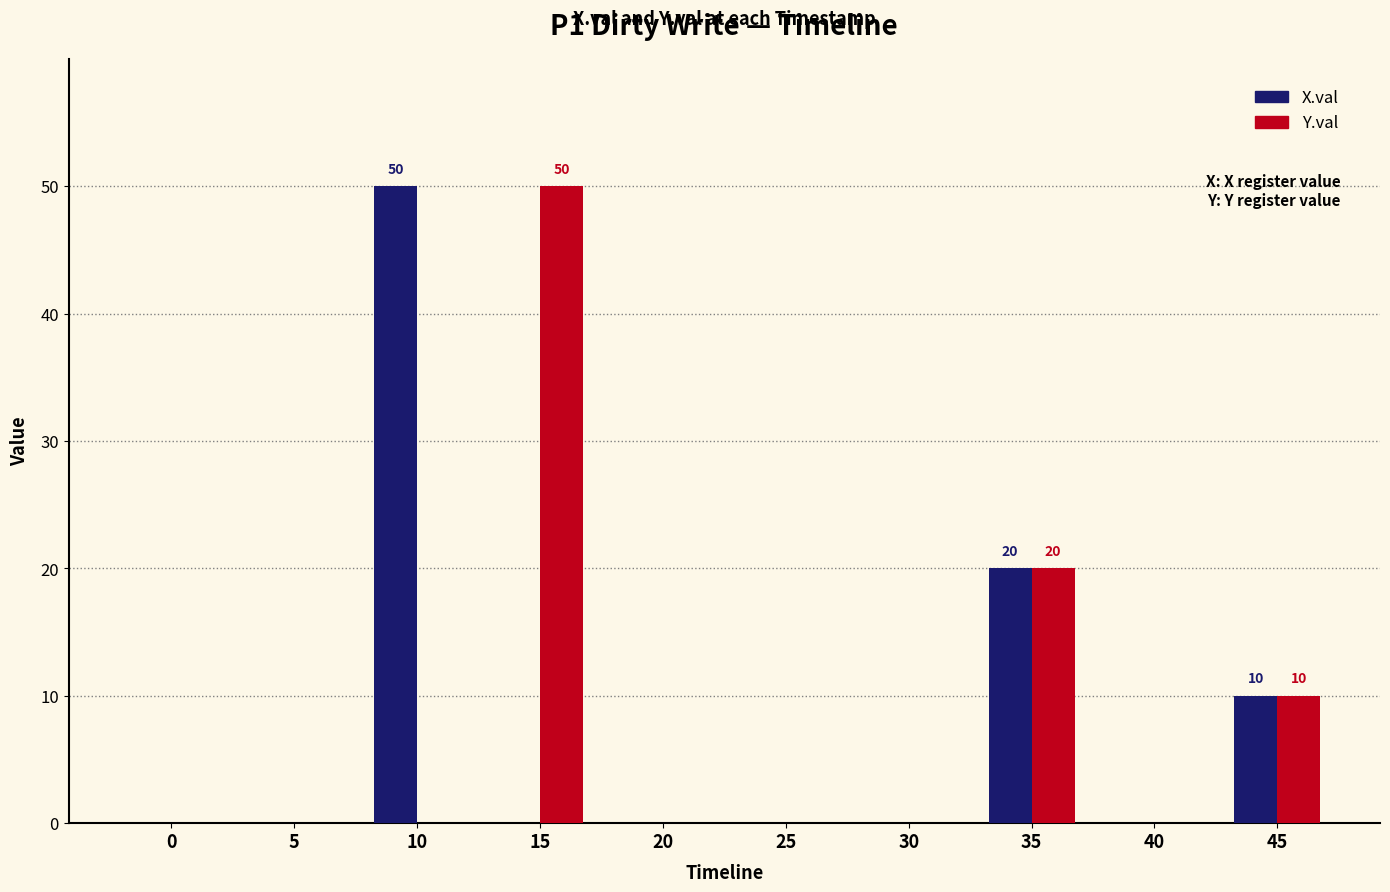

Count the number of data series in this chart.

2